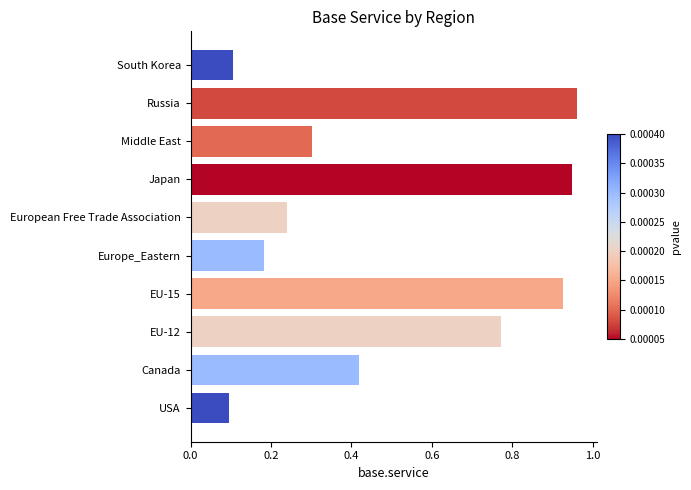

Is it true that the value at Europe_Eastern is 0.0?

False